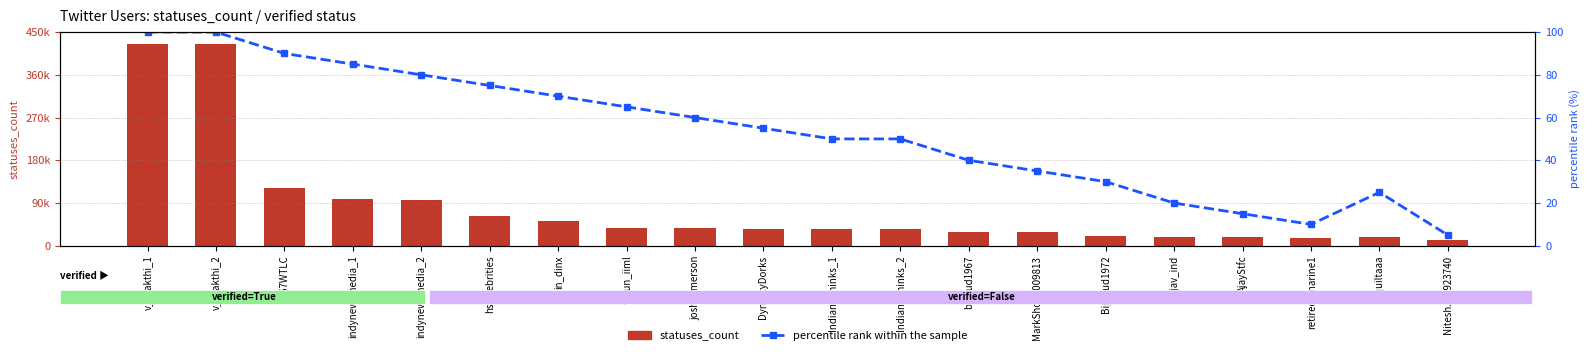

Reading left to right, list all the values displayed in this chart.

statuses_count: 425526.0	425526.0	122358.0	98927.0	96927.0	62299.0	52780.0	38179.0	37442.0	35661.0	34420.0	34420.0	29858.0	29250.0	21071.0	17913.0	17434.0	16988.0	18133.0	11658.0
percentile rank within the sample: 100.0	100.0	90.0	85.0	80.0	75.0	70.0	65.0	60.0	55.0	50.0	50.0	40.0	35.0	30.0	20.0	15.0	10.0	25.0	5.0